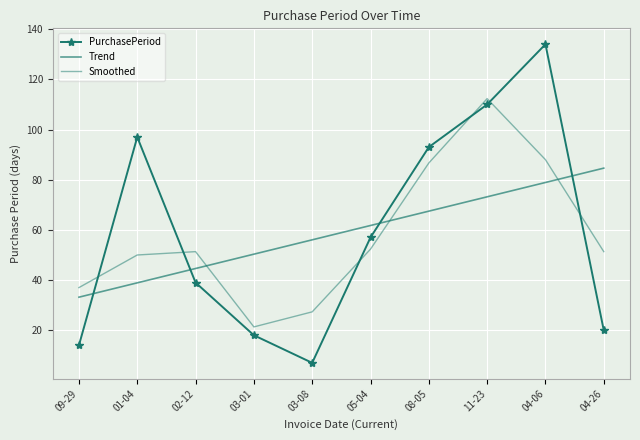

List the series in order of their peak value, highest first.

PurchasePeriod, Smoothed, Trend